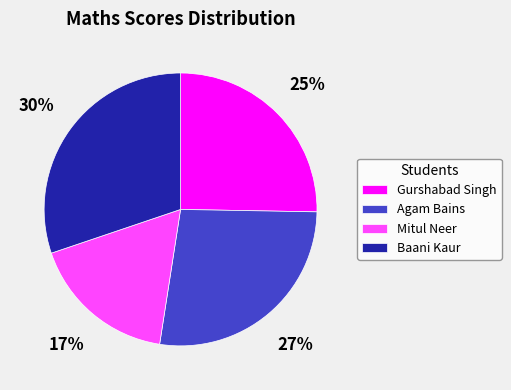

To the nearest percent, what percentage of the pie is Mitul Neer?

17%